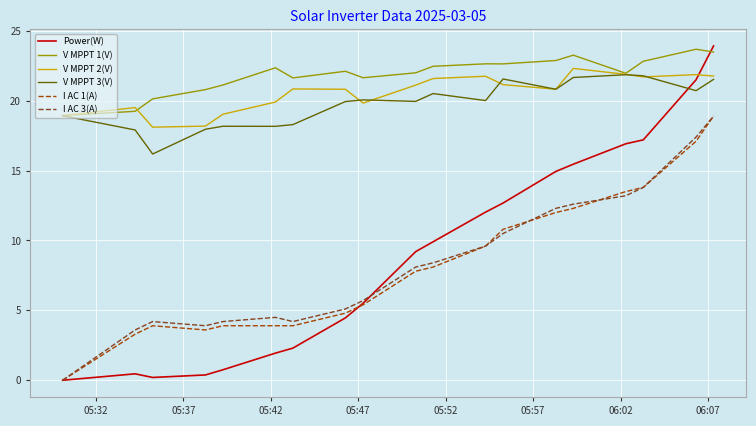

Count the number of data series in this chart.

6